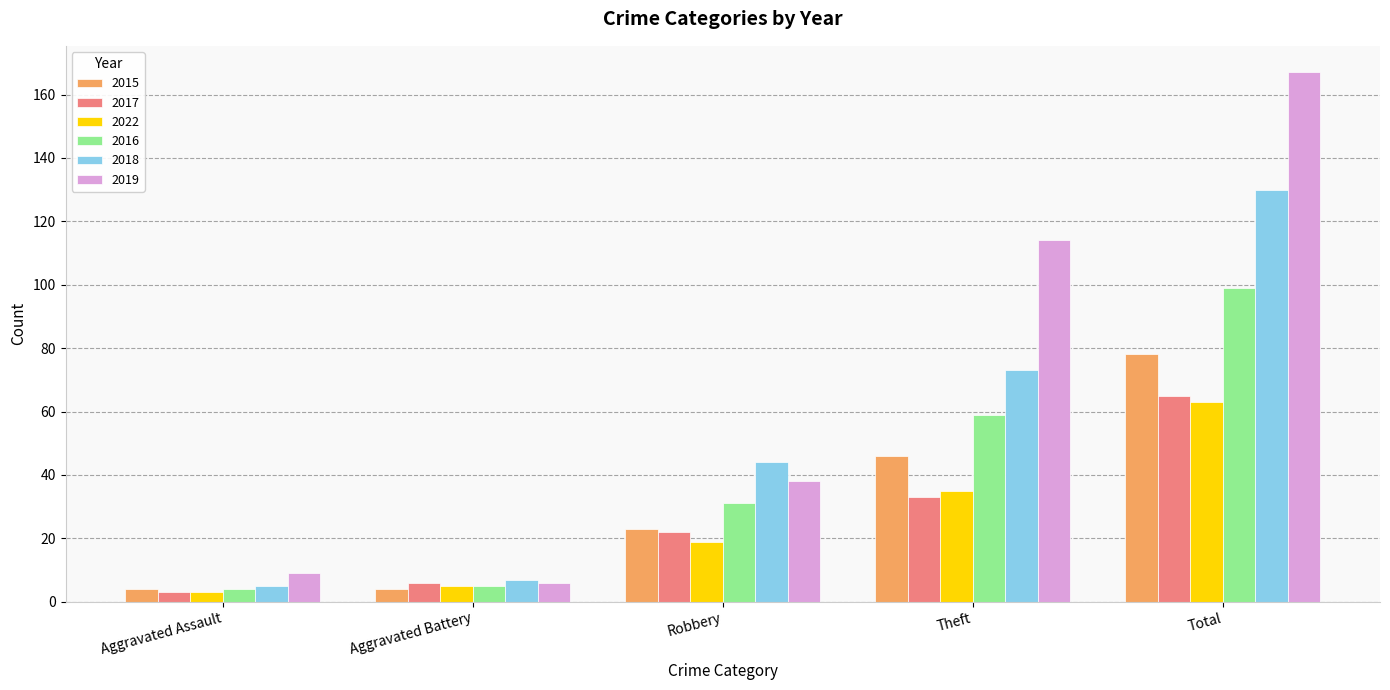

Is it true that 2019 equals 38 at Robbery?

True